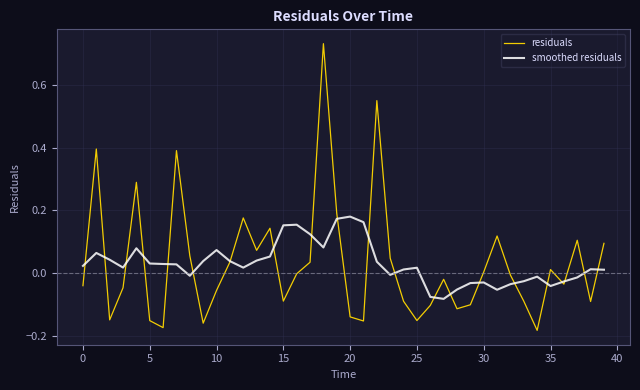

List the series in order of their peak value, lowest first.

smoothed residuals, residuals